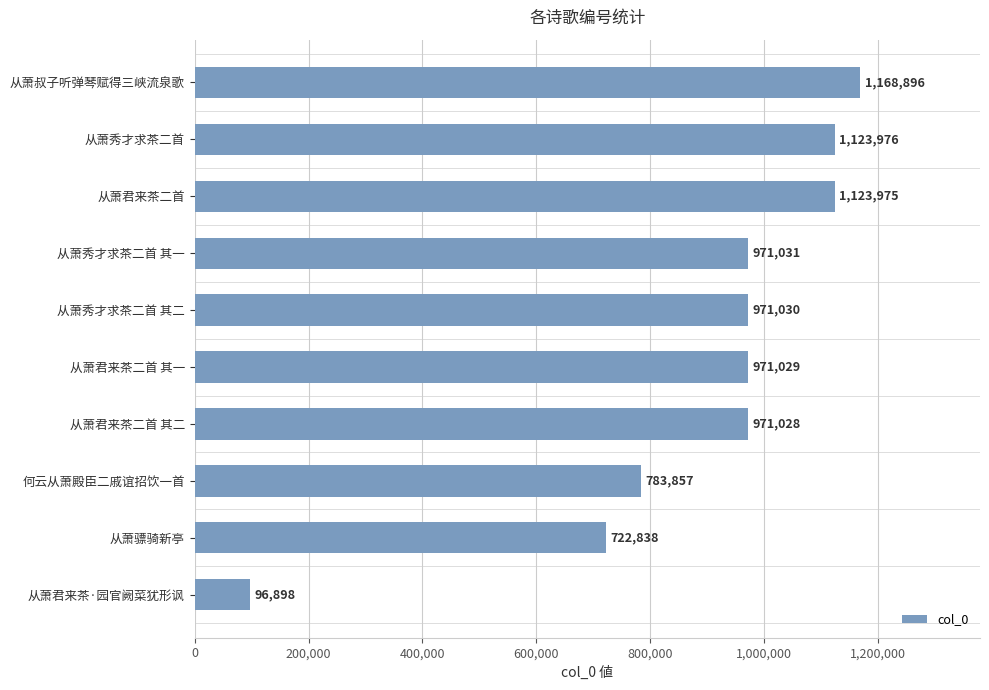

The value at 从萧君来茶·园官阙菜犹形讽 is 42428. True or false?

False